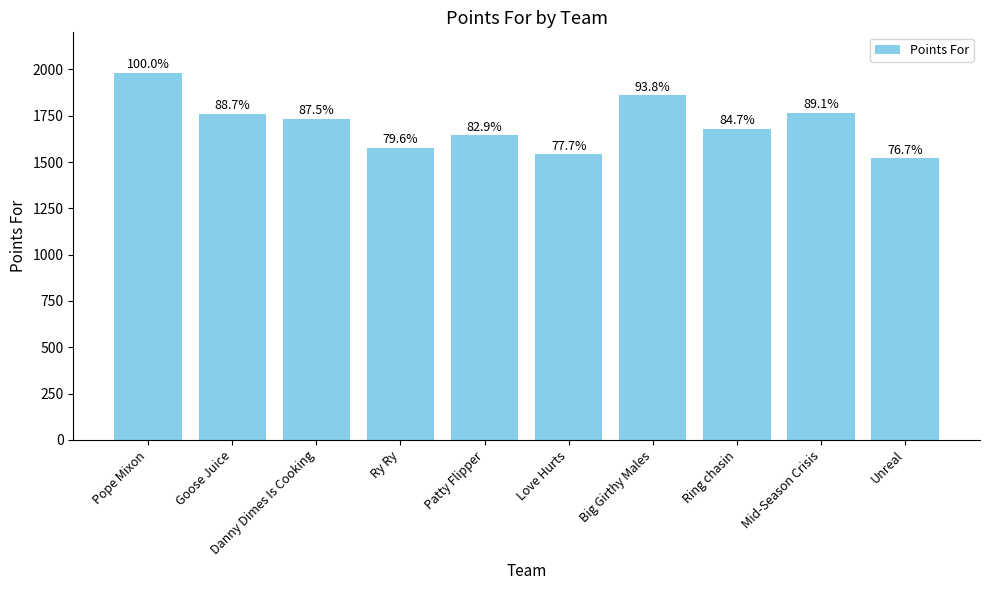

What position from the right is Patty Flipper?

6